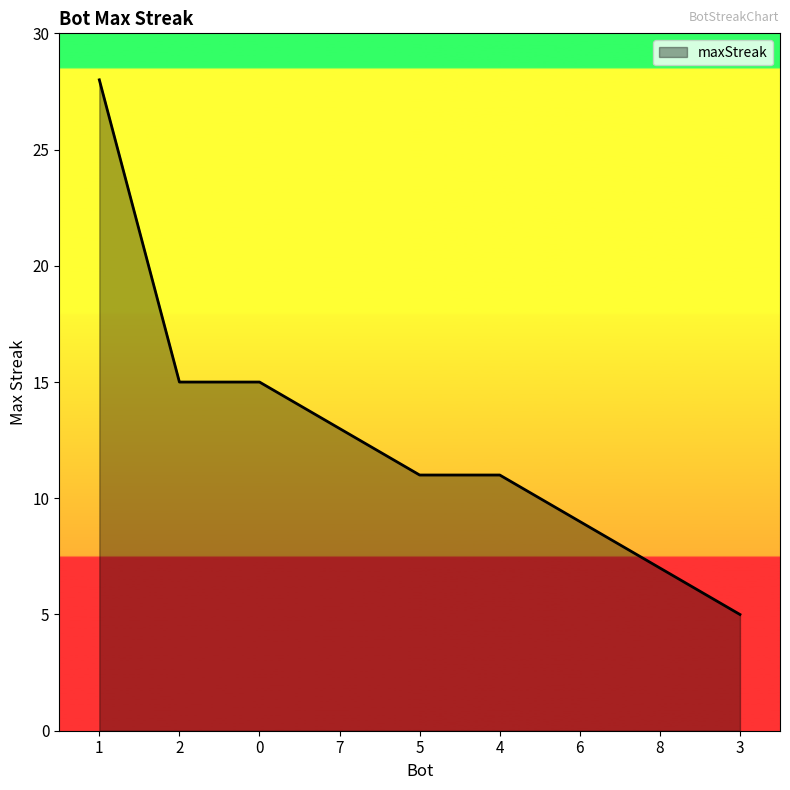

What is the maximum value shown in the chart?

28